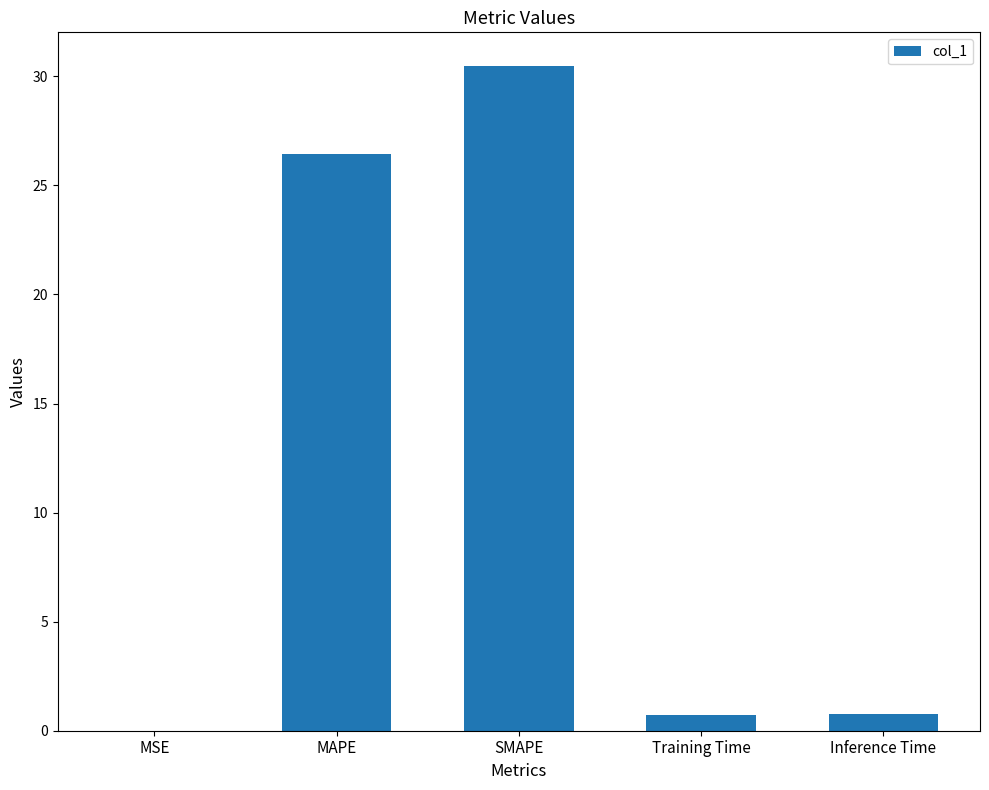

What is the greatest value displayed?

30.5